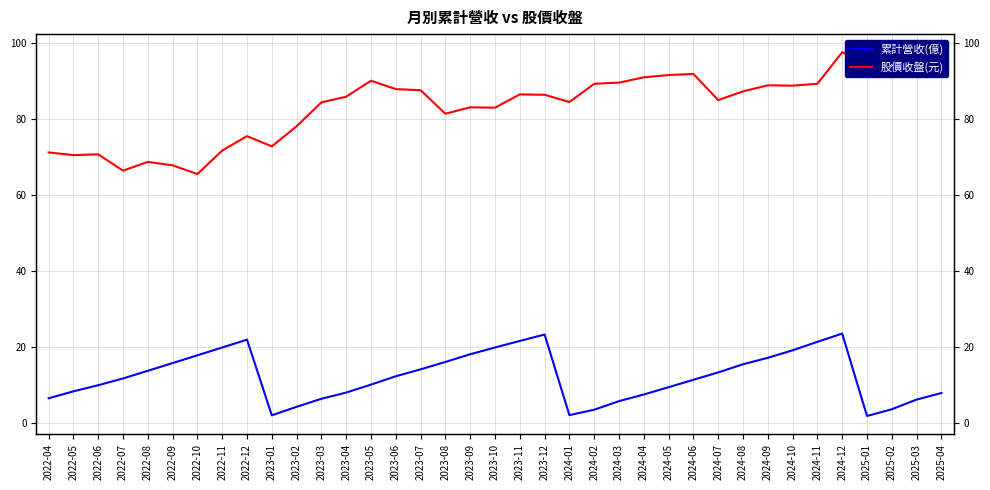

At how many categories does at least one series exceed 69?

33